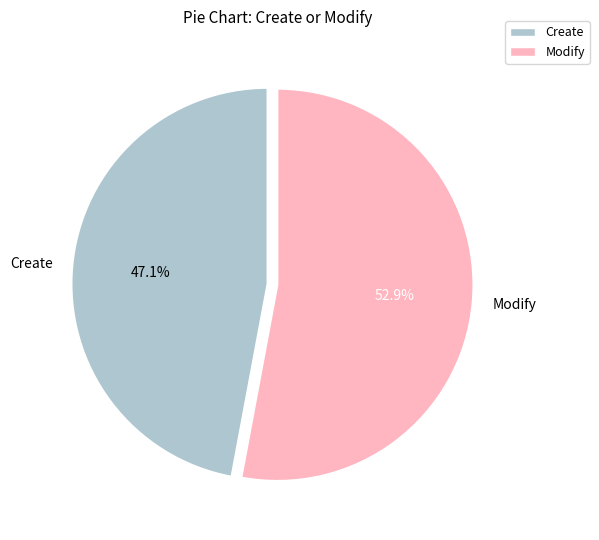

To the nearest percent, what is the difference between the largest and smallest slice percentages?

6%